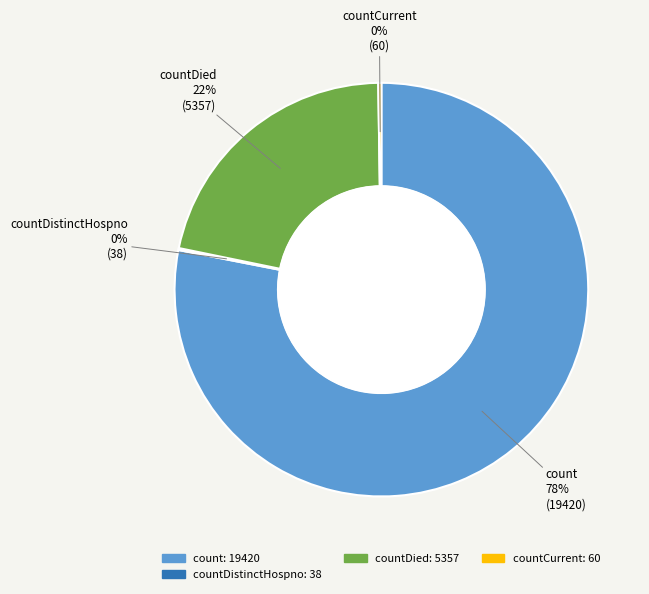

Is there any slice that represents more than half of the pie?

Yes